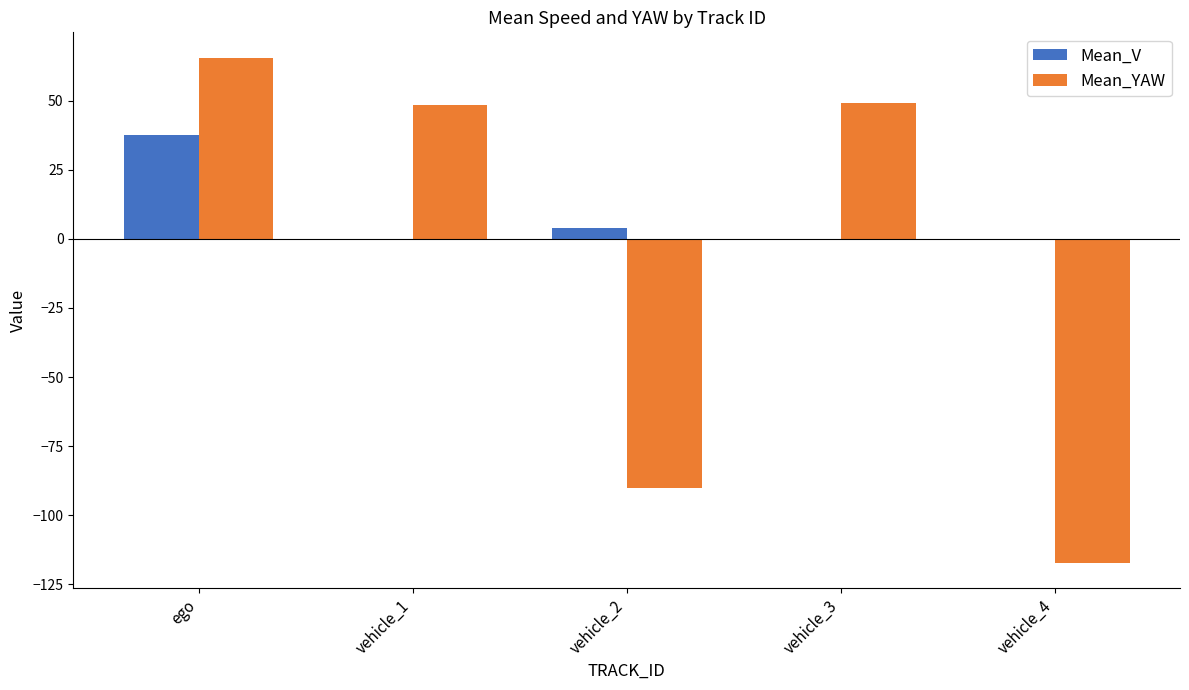

Which series has the largest total across all categories?

Mean_V